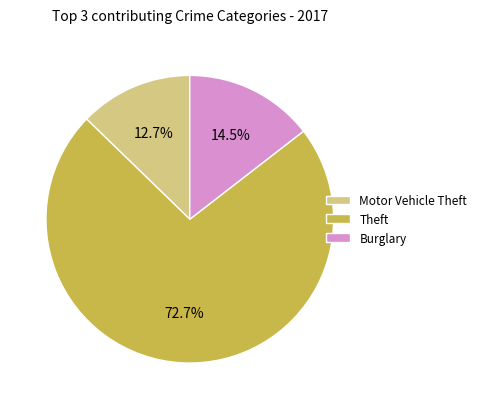

To the nearest percent, what is the difference between the largest and smallest slice percentages?

60%